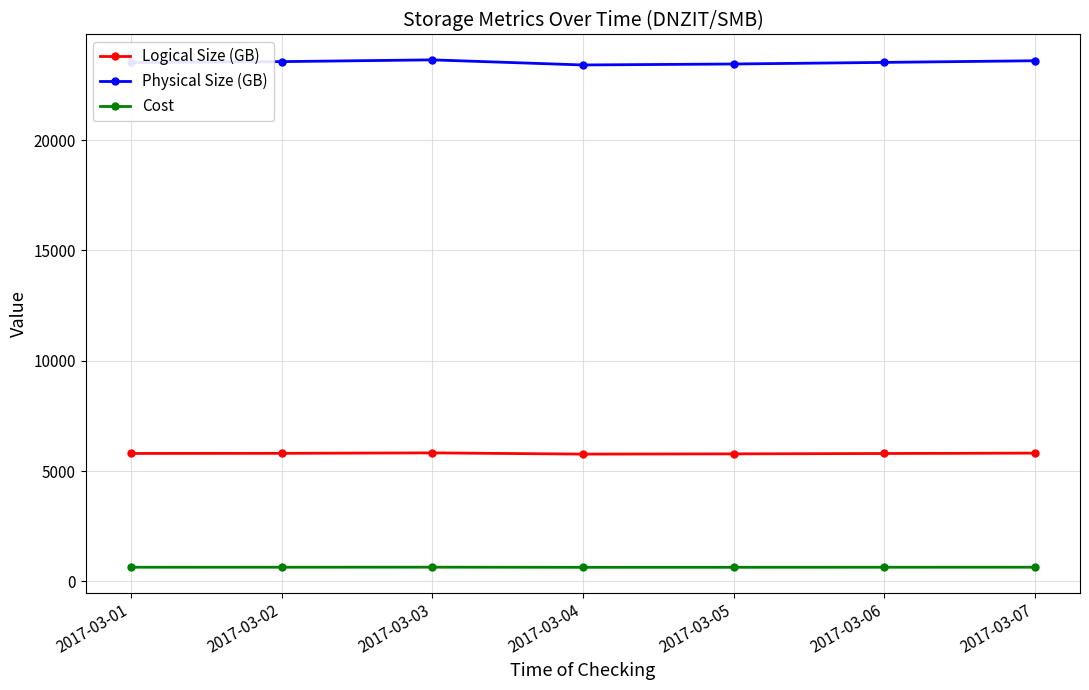

Does the chart have visible grid lines?

Yes